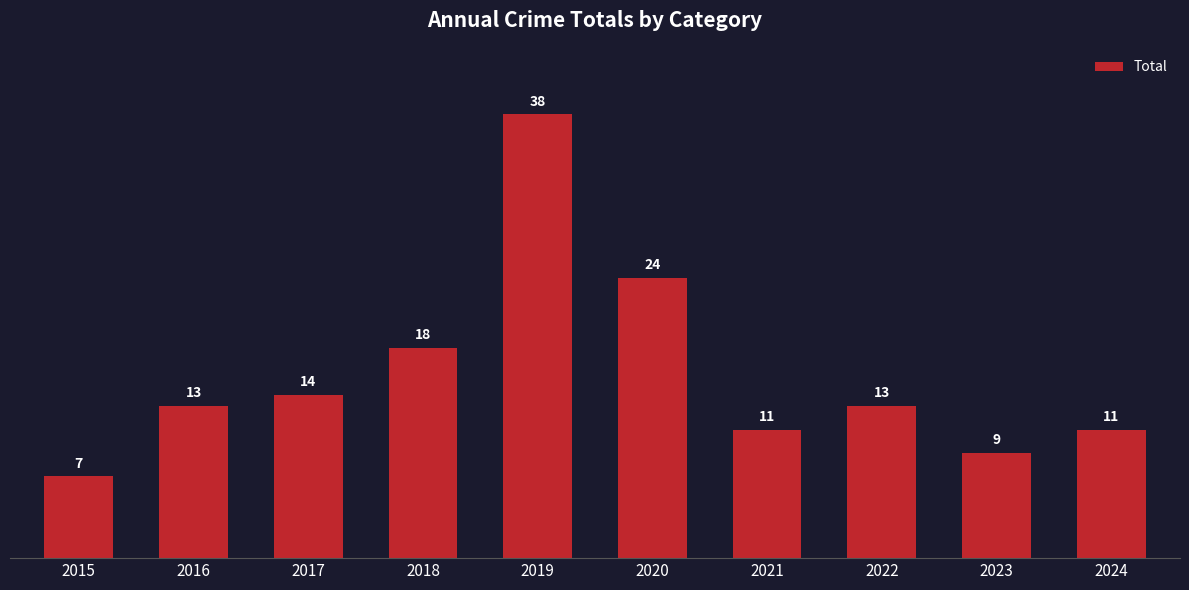

What is the ratio of the value at 2016 to the value at 2017?

0.9